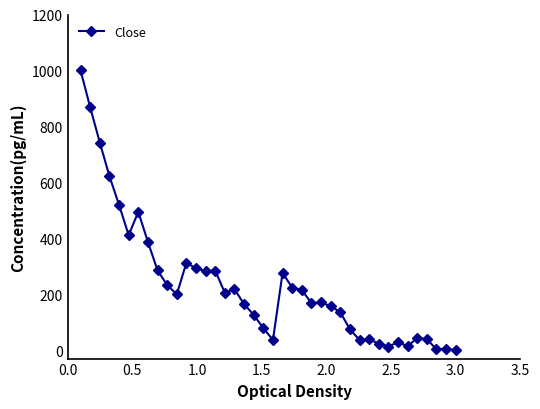

How many data points are less than 199?

20